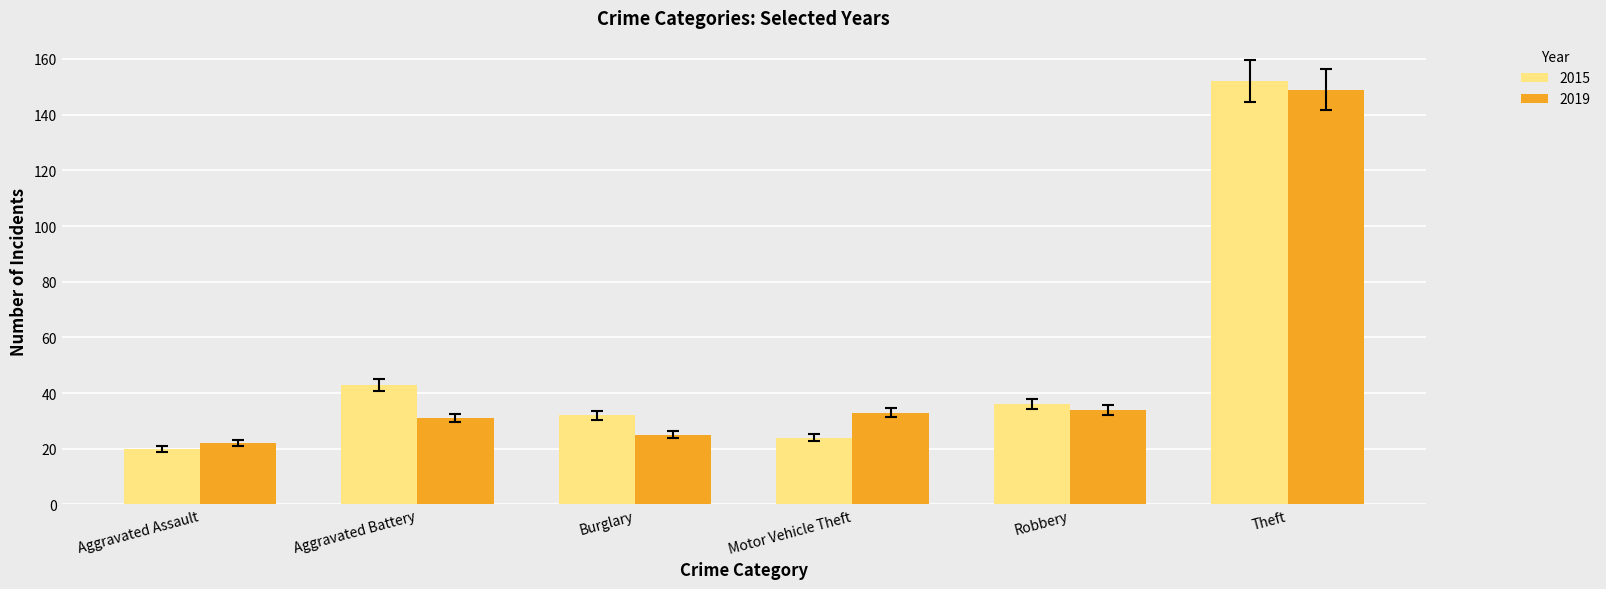

What is the average value of the 2015 series?

51